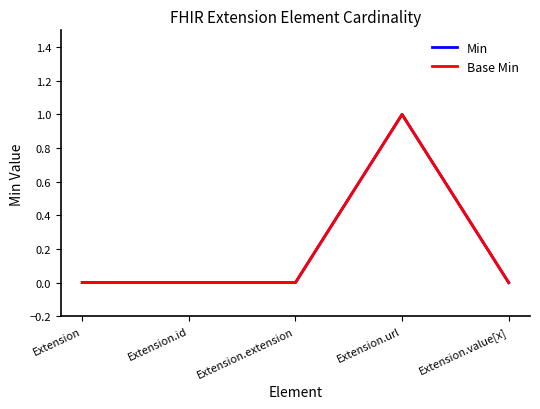

Reading left to right, what are all the values shown in this chart?

Min: Extension=0	Extension.id=0	Extension.extension=0	Extension.url=1	Extension.value[x]=0
Base Min: Extension=0	Extension.id=0	Extension.extension=0	Extension.url=1	Extension.value[x]=0